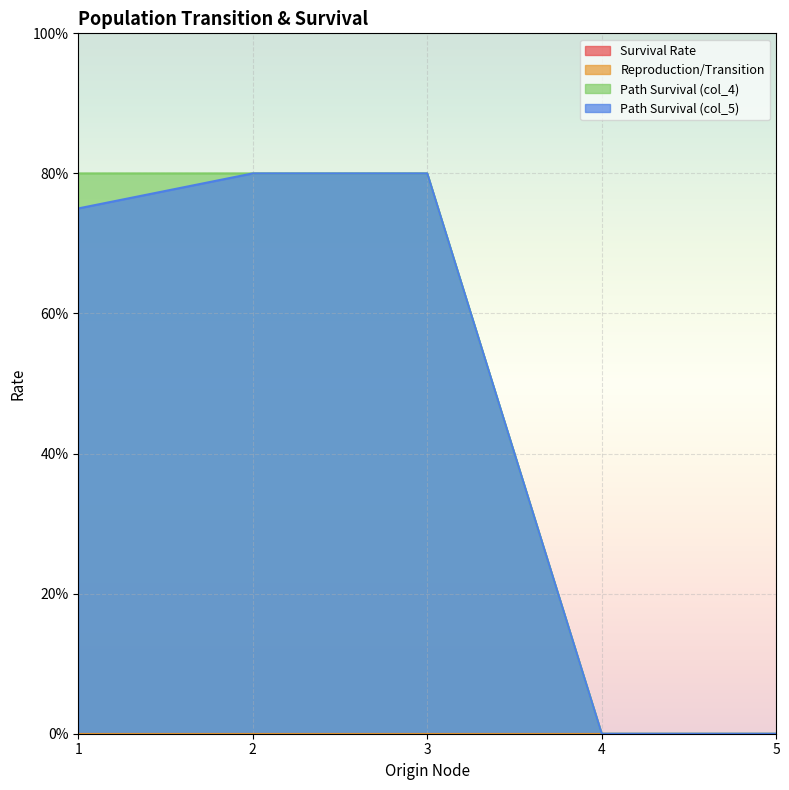

Count the Path Survival (col_5) values in the range 0 to 1.

5